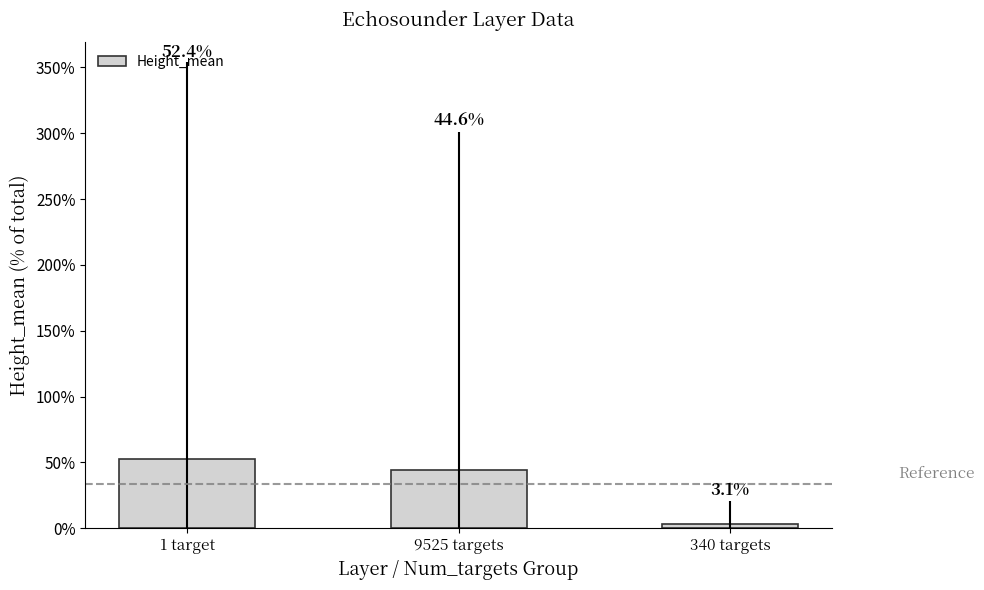

Reading left to right, what are all the values shown in this chart?

1 target=52.4	9525 targets=44.6	340 targets=3.1